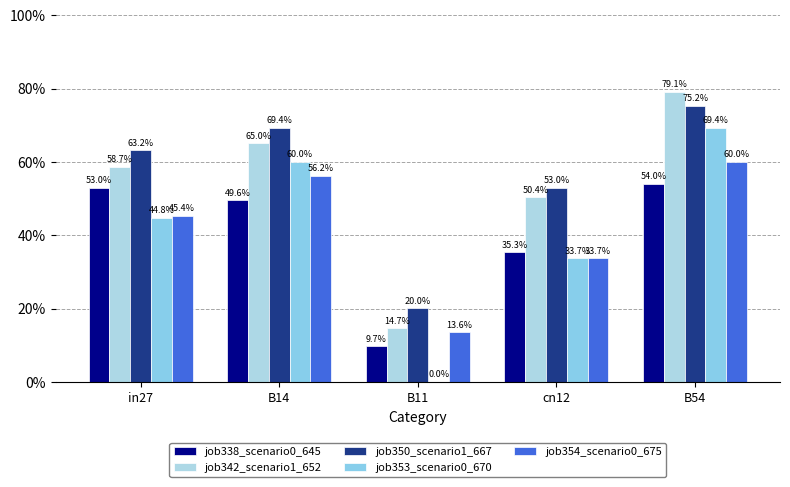

What is the value of the job342_scenario1_652 bar at the 4th from the left?

0.5